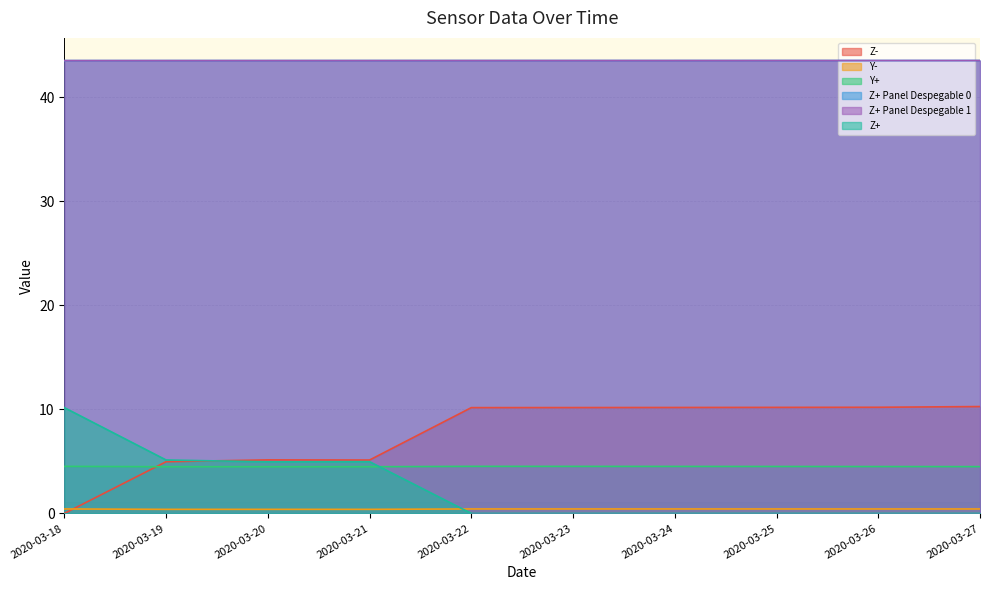

Is the value of Z+ at 2020-03-25 greater than the value of Y+ at 2020-03-24?

No